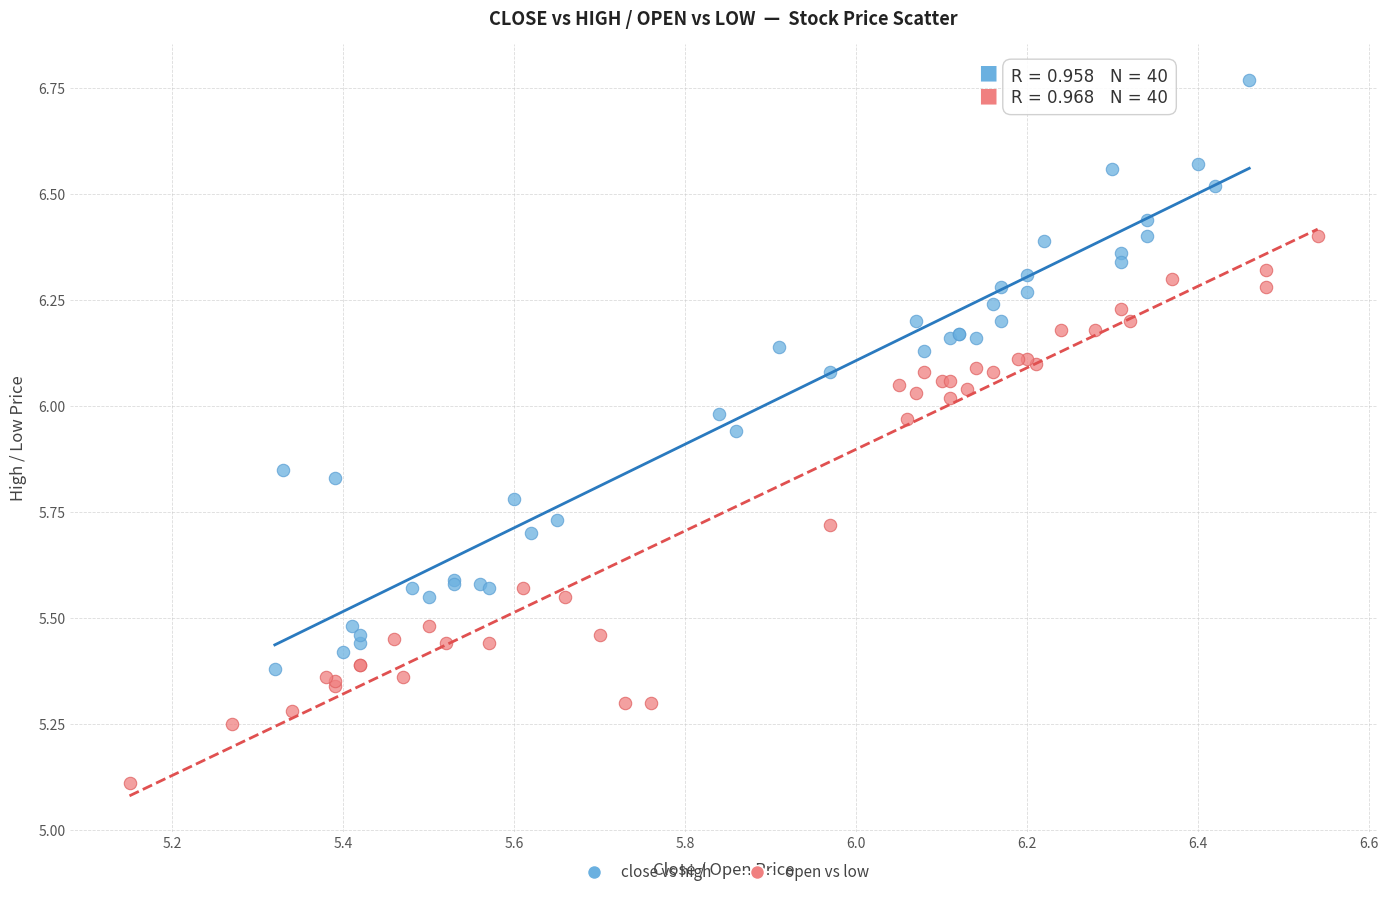

Which series reaches the minimum Y coordinate?

open vs low